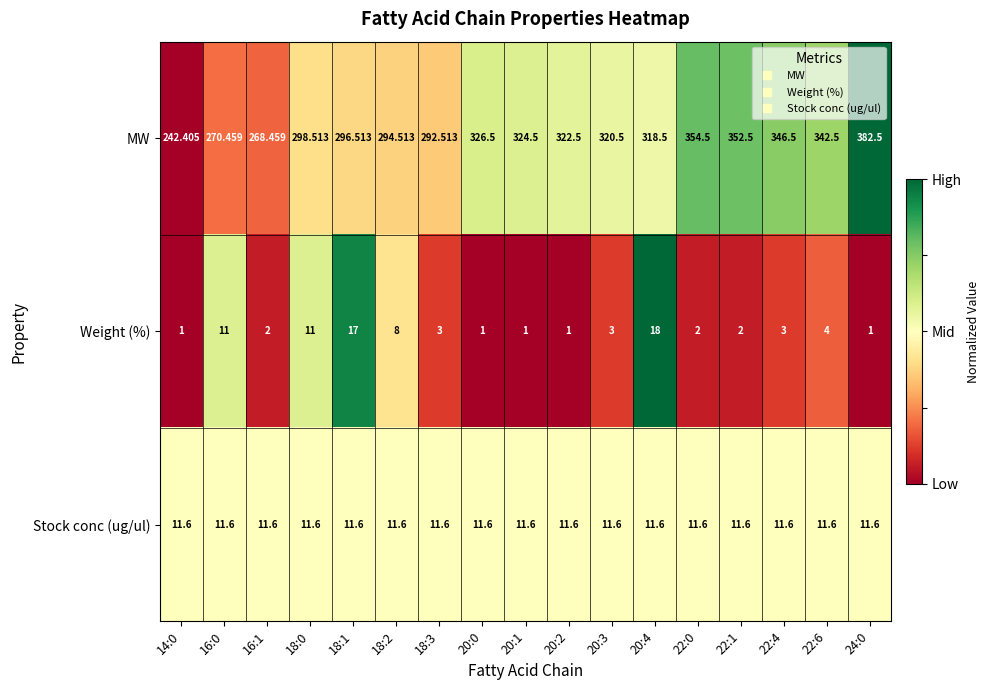

Which series has the largest range (max minus min)?

MW